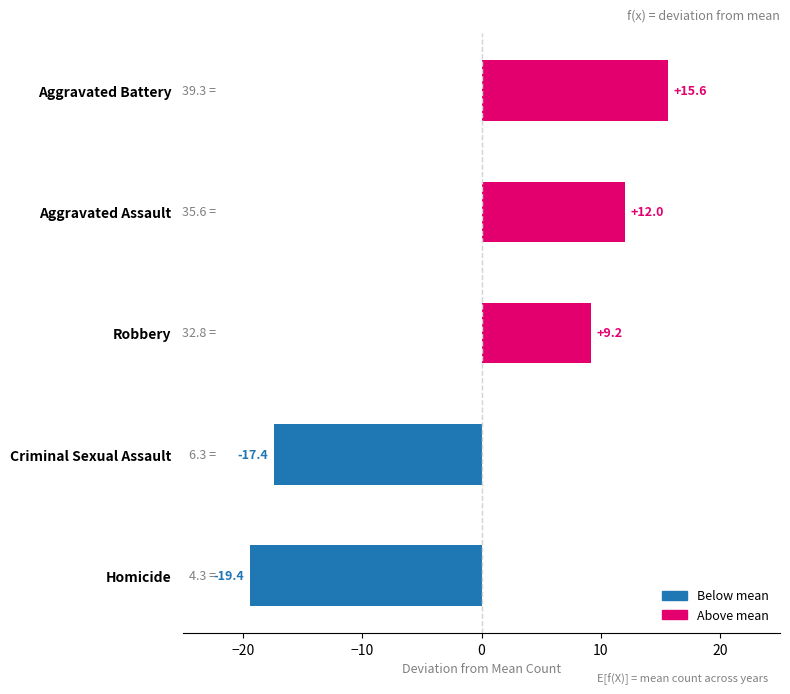

Rank the categories by value from lowest to highest.

Homicide, Criminal Sexual Assault, Robbery, Aggravated Assault, Aggravated Battery